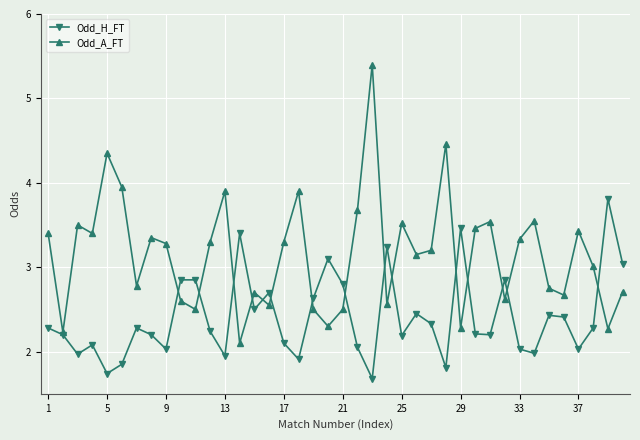

How many interior local valleys does the Odd_A_FT series have?

13